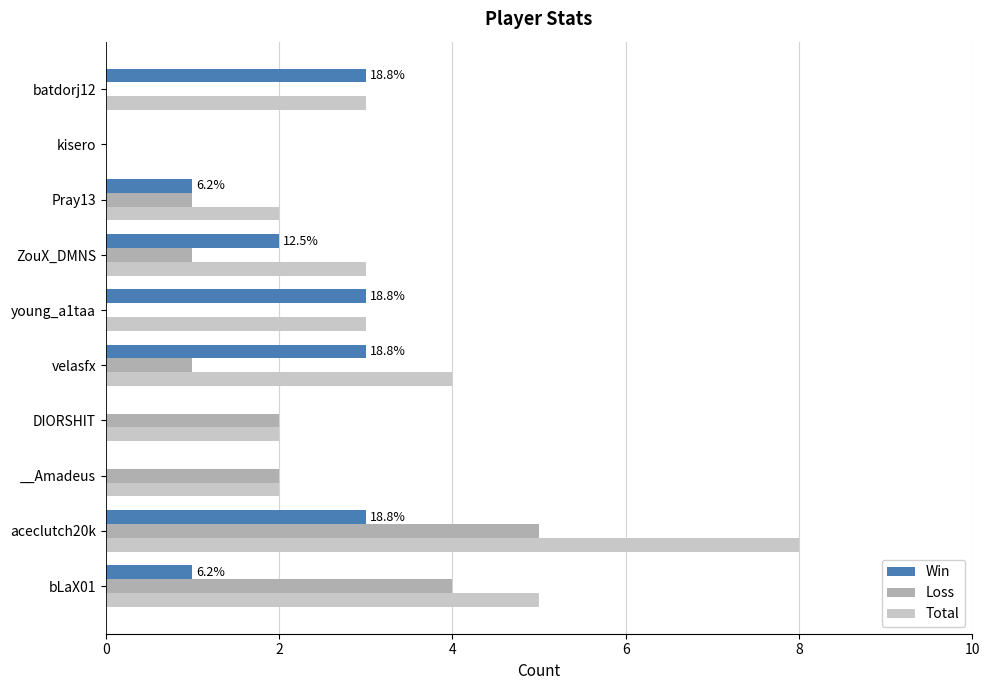

What is the sum of all Total values?

32